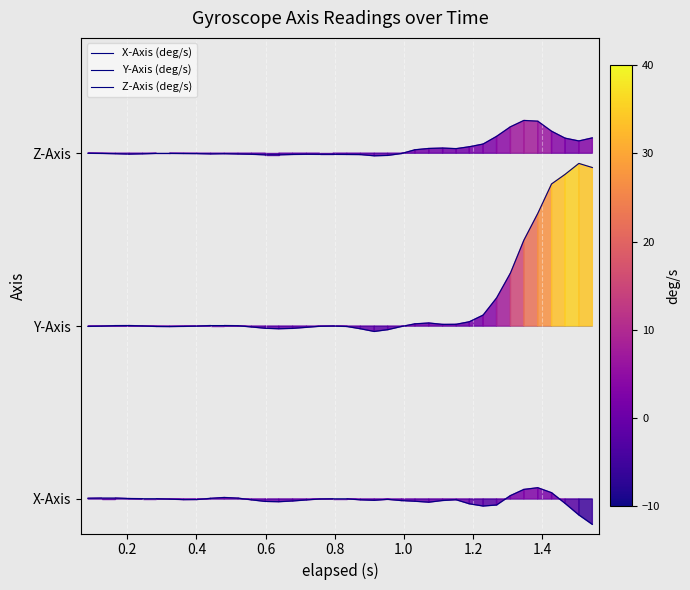

Is this an area chart (filled region under the line)?

No